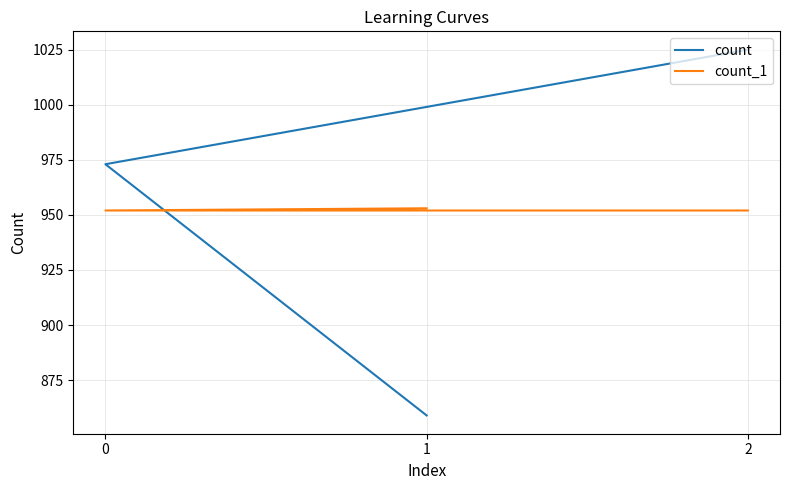

Does the chart display data point markers on the line(s)?

No